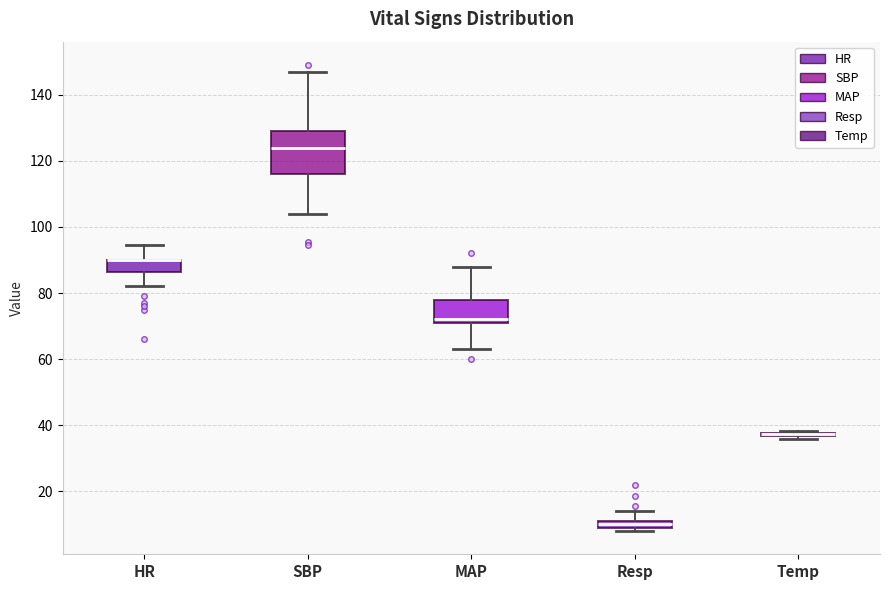

Where is the upper edge of the box for MAP on the y-axis? The values are not printed on the chart, so give them approximately, as read against the axis.

78